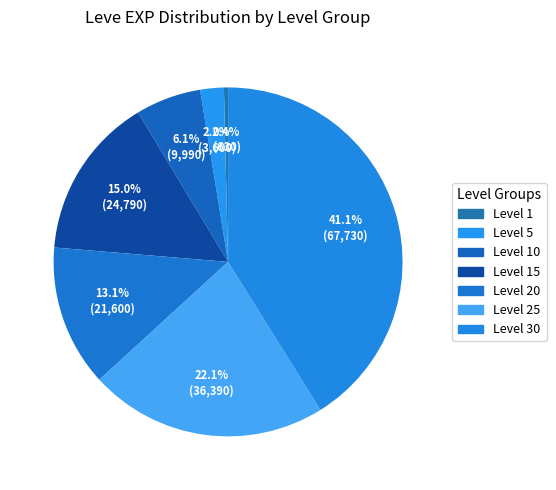

Does any single category account for the majority?

No